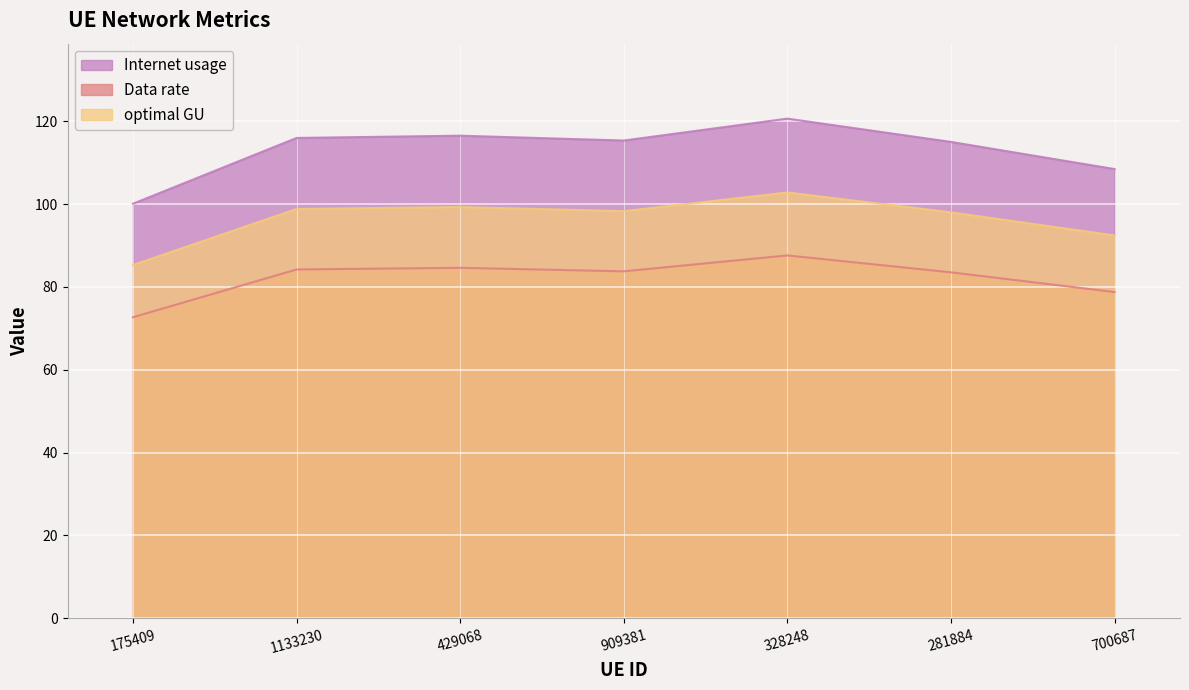

True or false: Internet usage and Data rate intersect in this chart.

False